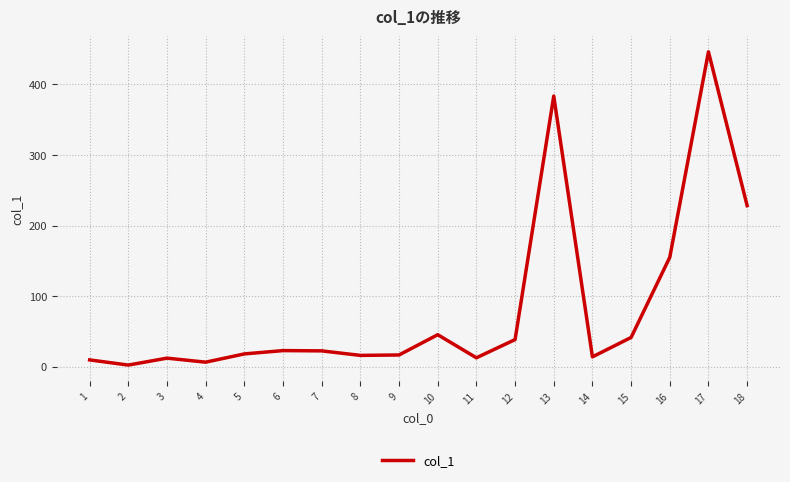

What is the sum of the values at 9 and 1?

26.4